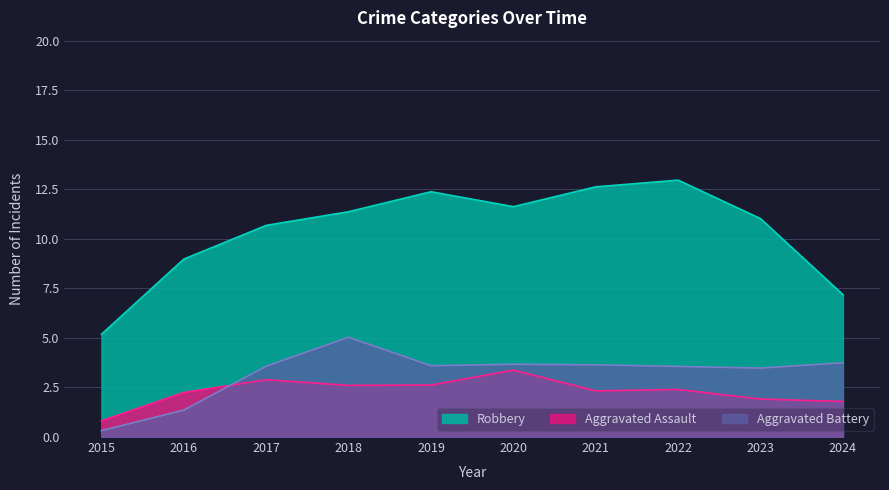

True or false: Aggravated Assault has a value of 0.8 at 2020.

False